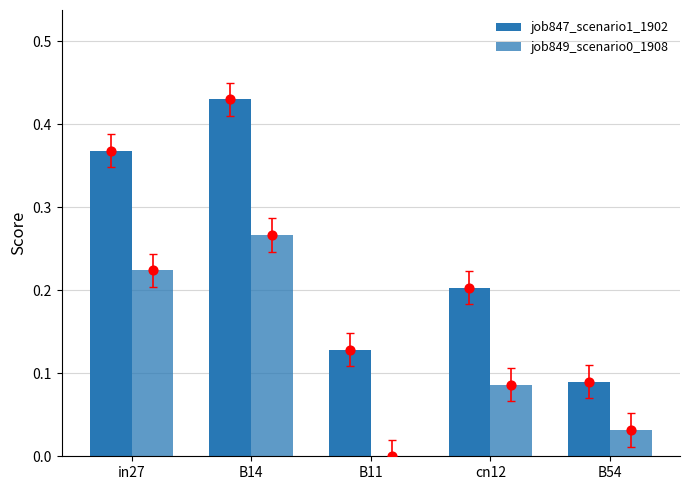

Is the value of job849_scenario0_1908 at B11 greater than the value of job847_scenario1_1902 at B14?

No